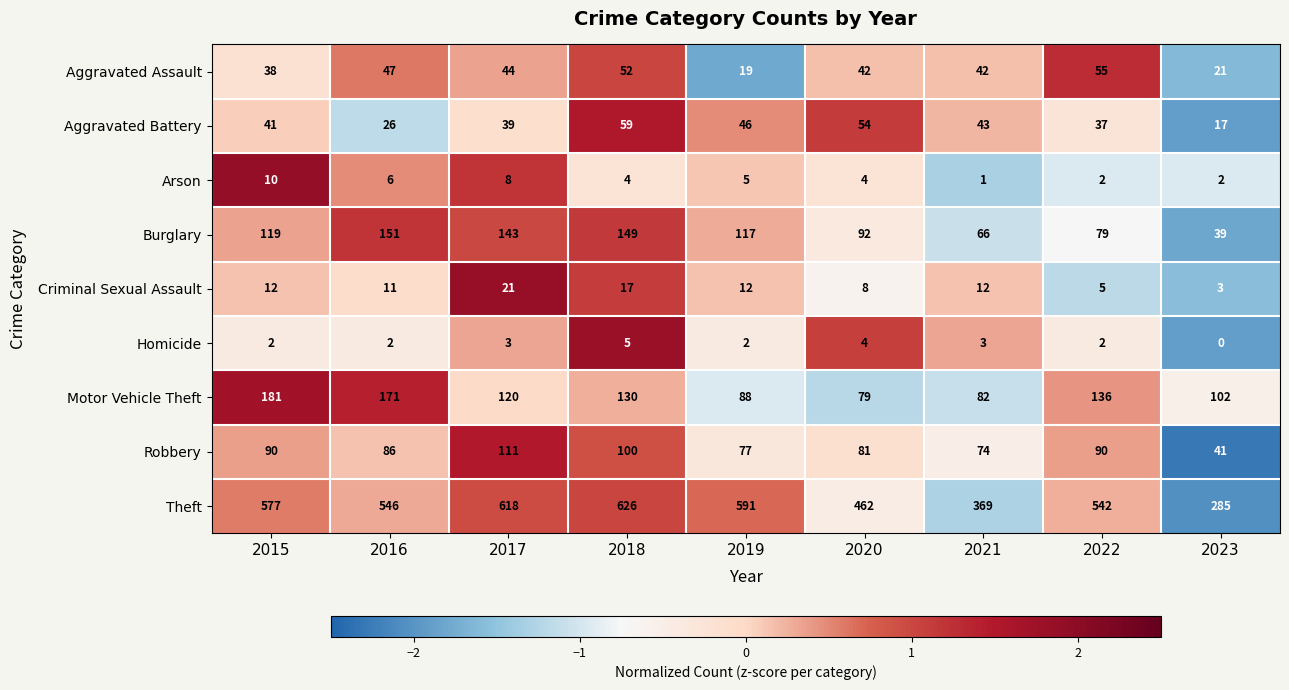

At 2021, list the series in order from smallest to largest.

Arson, Homicide, Criminal Sexual Assault, Aggravated Assault, Aggravated Battery, Burglary, Robbery, Motor Vehicle Theft, Theft